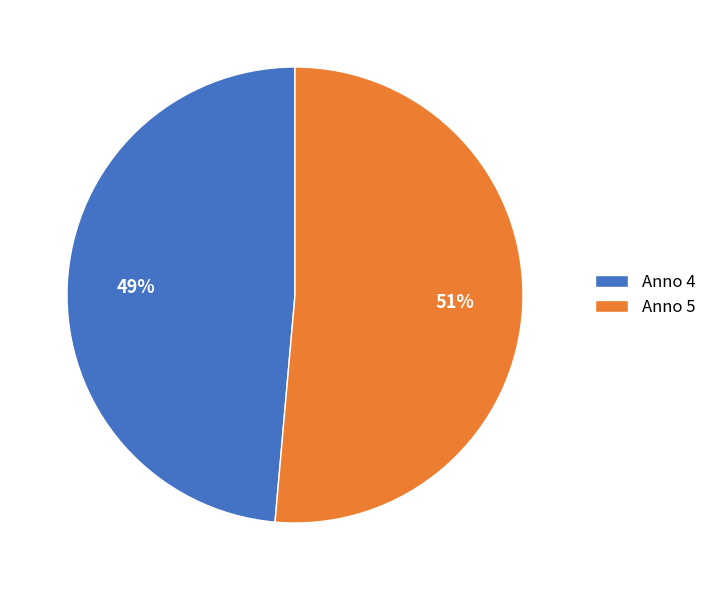

To the nearest percent, what is the average slice percentage?

50%